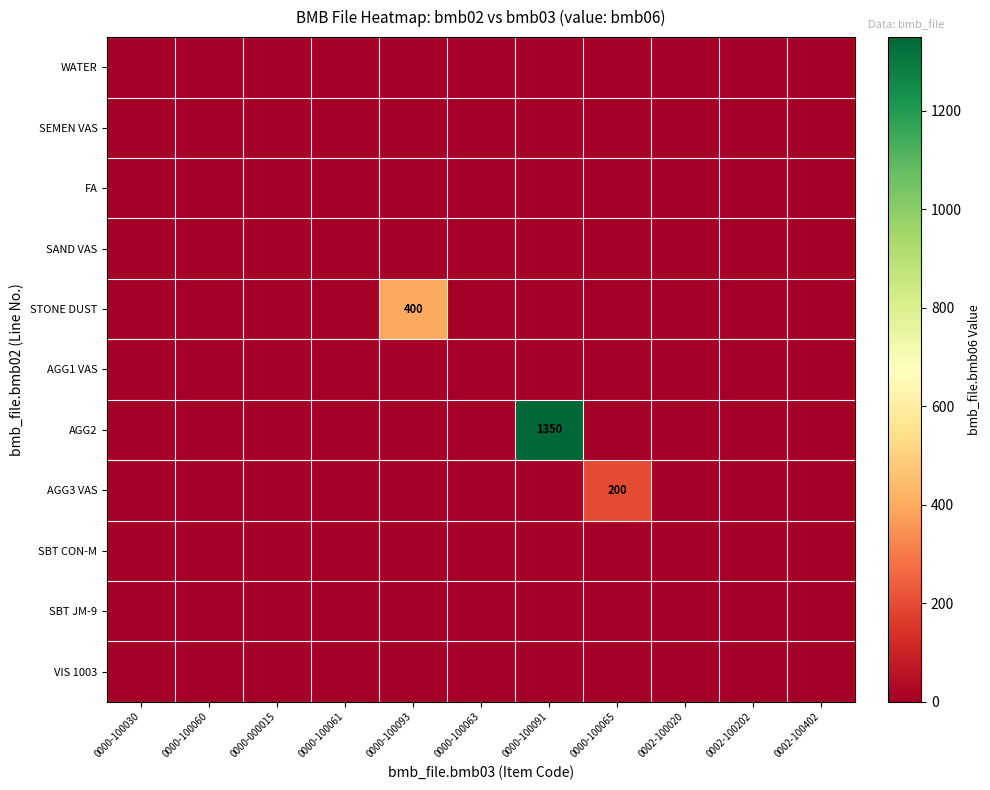

At which category is the sum across all series the highest?

0000-100091